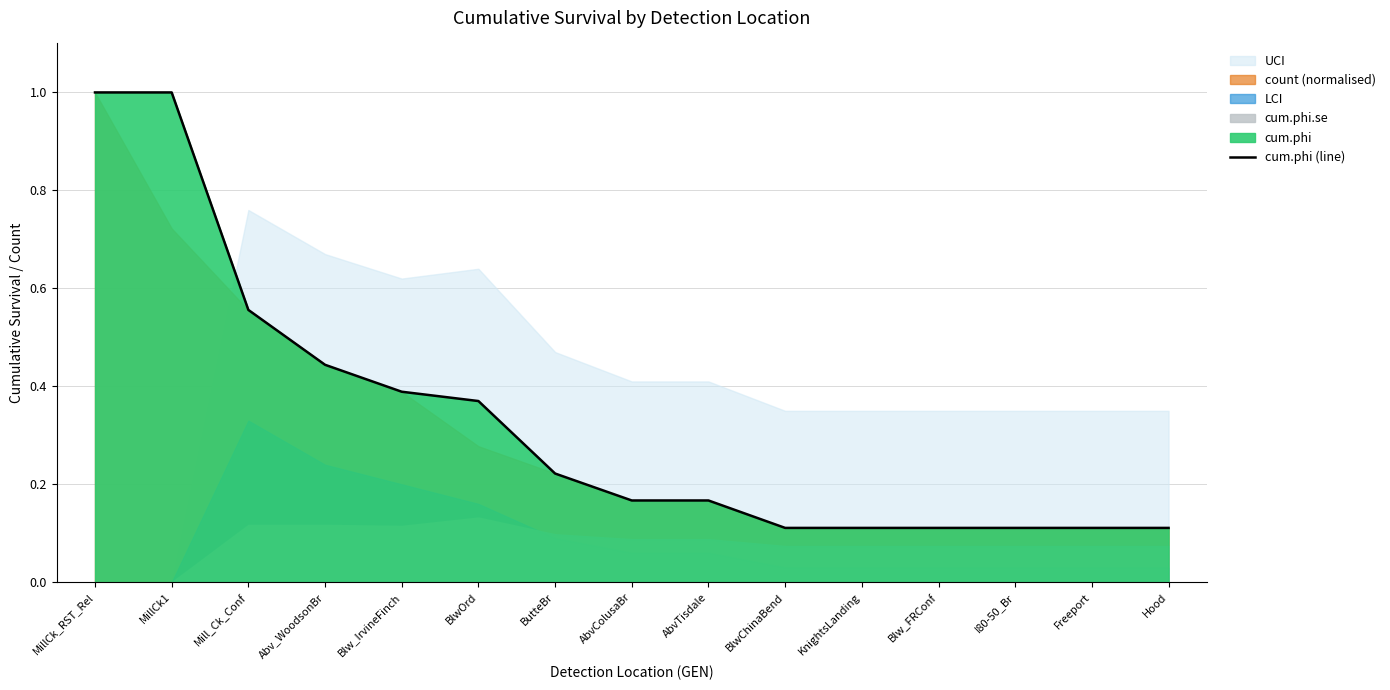

Reading left to right, extract all data points from this chart.

MillCk_RST_Rel=1.0	MillCk1=1.0	Mill_Ck_Conf=0.6	Abv_WoodsonBr=0.4	Blw_IrvineFinch=0.4	BlwOrd=0.4	ButteBr=0.2	AbvColusaBr=0.2	AbvTisdale=0.2	BlwChinaBend=0.1	KnightsLanding=0.1	Blw_FRConf=0.1	I80-50_Br=0.1	Freeport=0.1	Hood=0.1